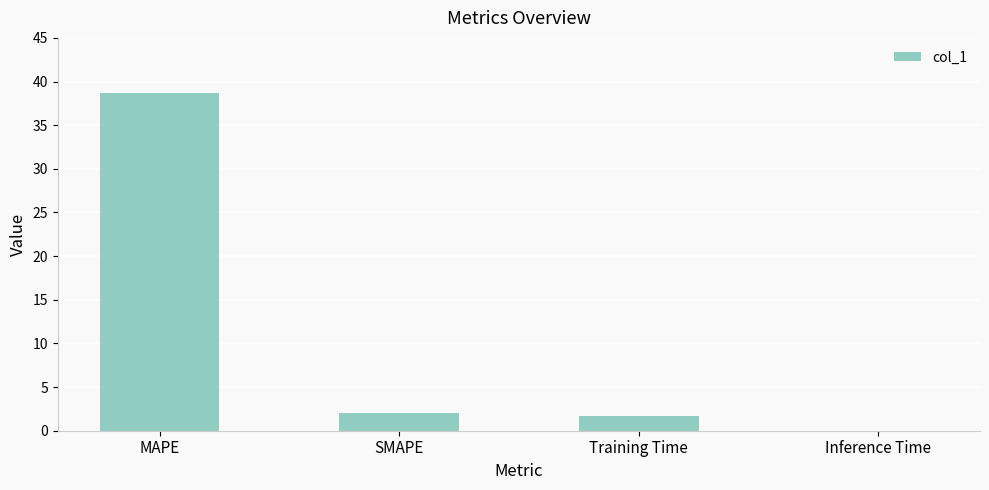

The chart shows a value of 1.7 at Training Time. True or false?

True